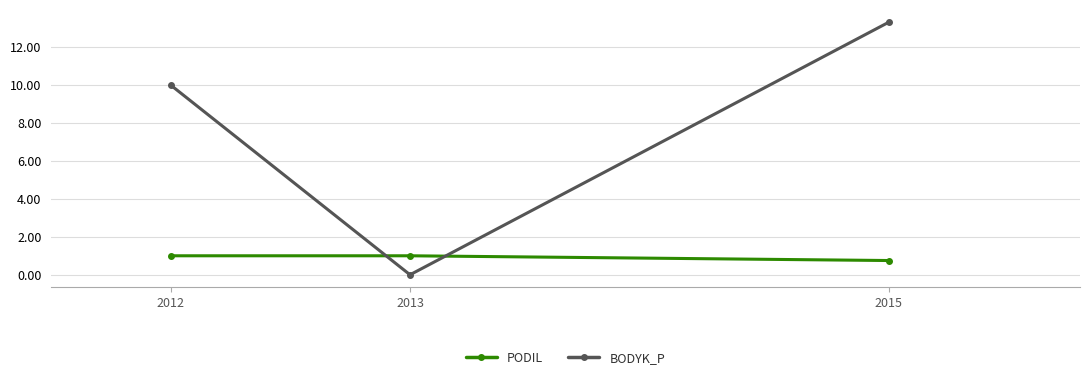

Is the value of PODIL at 2012 greater than the value of BODYK_P at 2012?

No